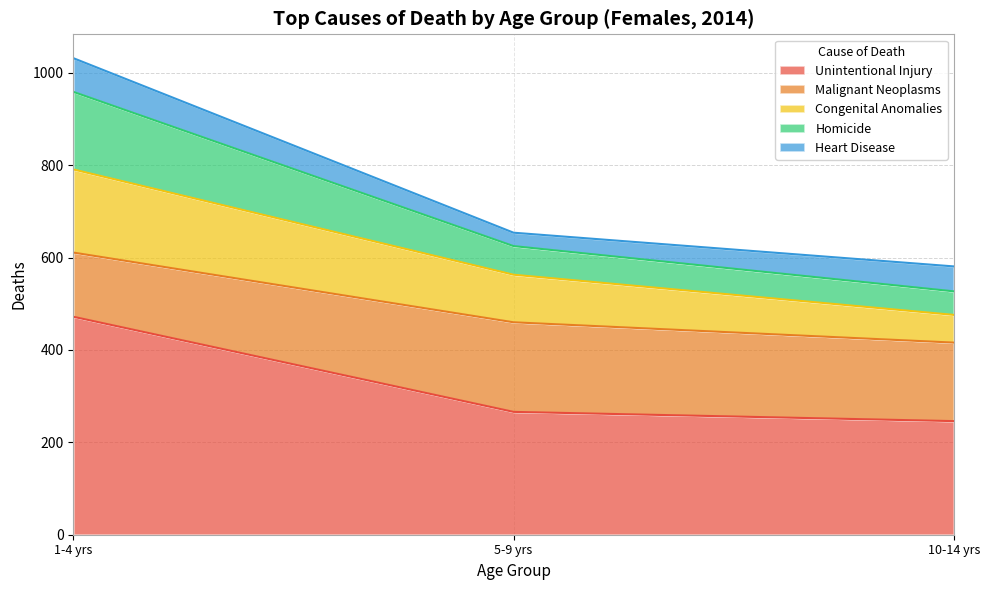

The value of Unintentional Injury at 5-9 yrs is 266. True or false?

True